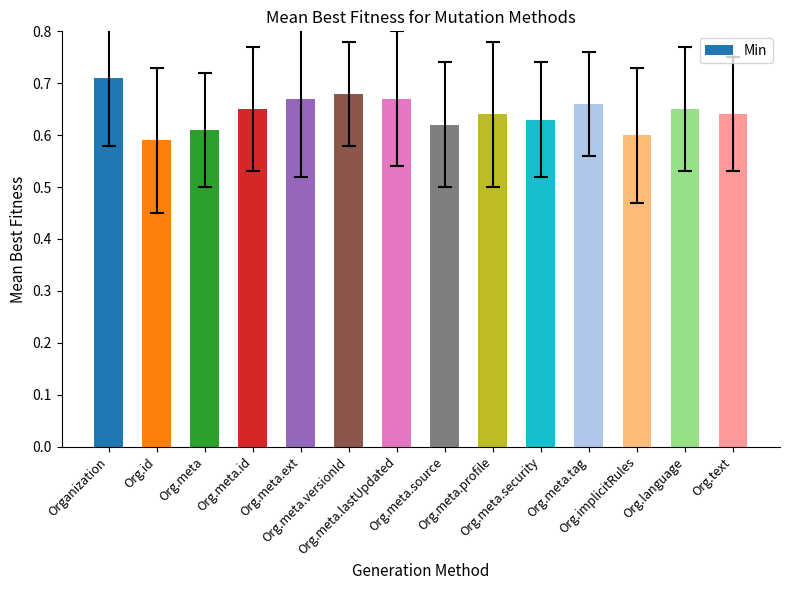

Which category has the highest value across all series?

Organization